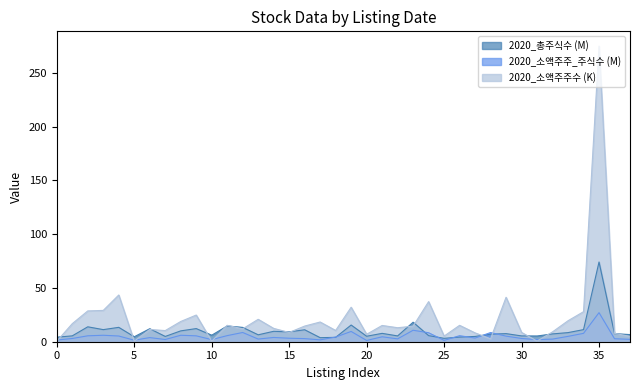

Rank the series by their maximum value, from lowest to highest.

2020_소액주주_주식수 (M), 2020_총주식수 (M), 2020_소액주주수 (K)